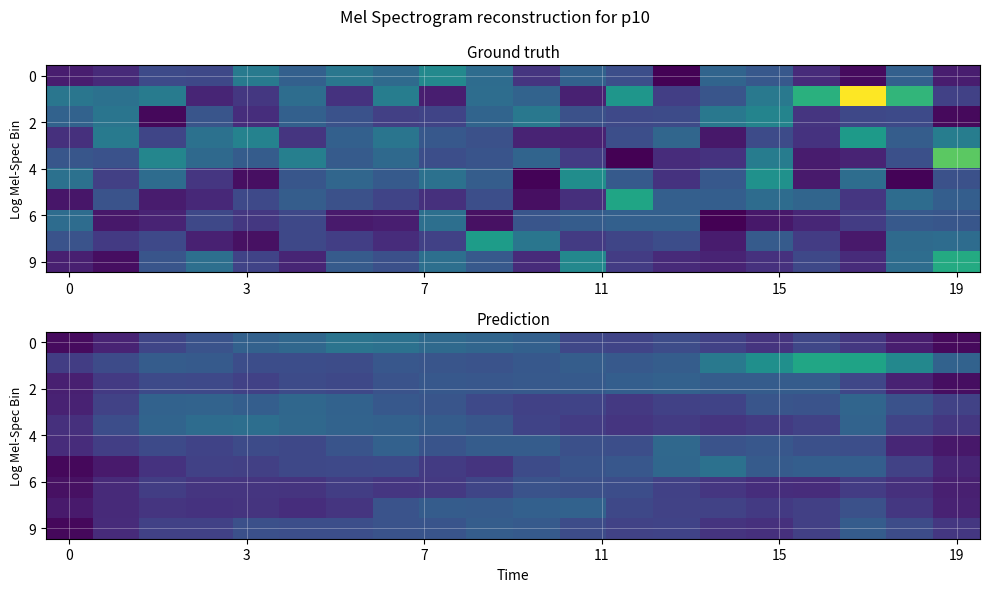

At how many categories does at least one series exceed 7?

8